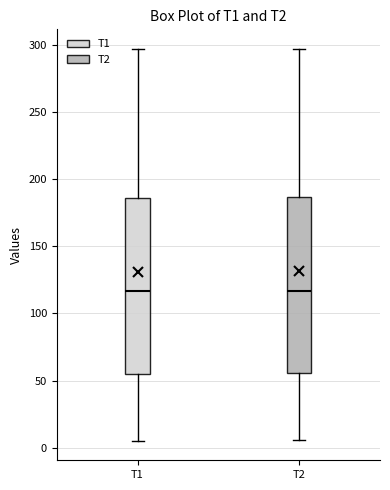

Where is the upper edge of the box for T1 on the y-axis? The values are not printed on the chart, so give them approximately, as read against the axis.

185